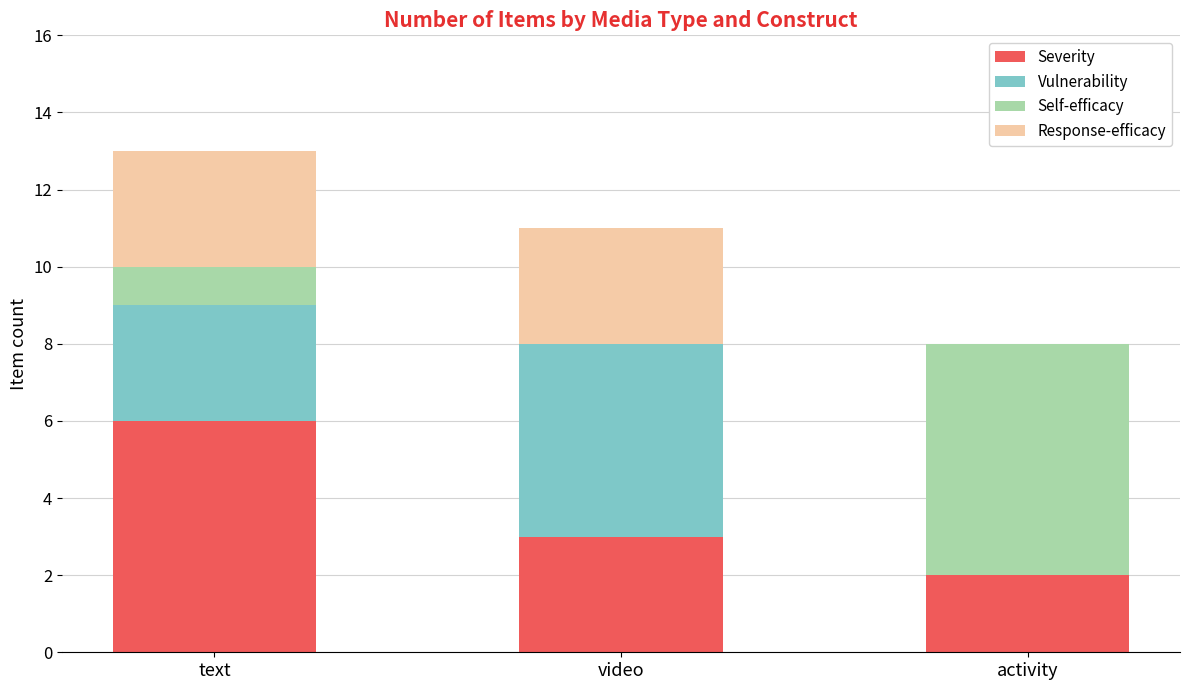

Count the Severity values in the range 2 to 6.

3